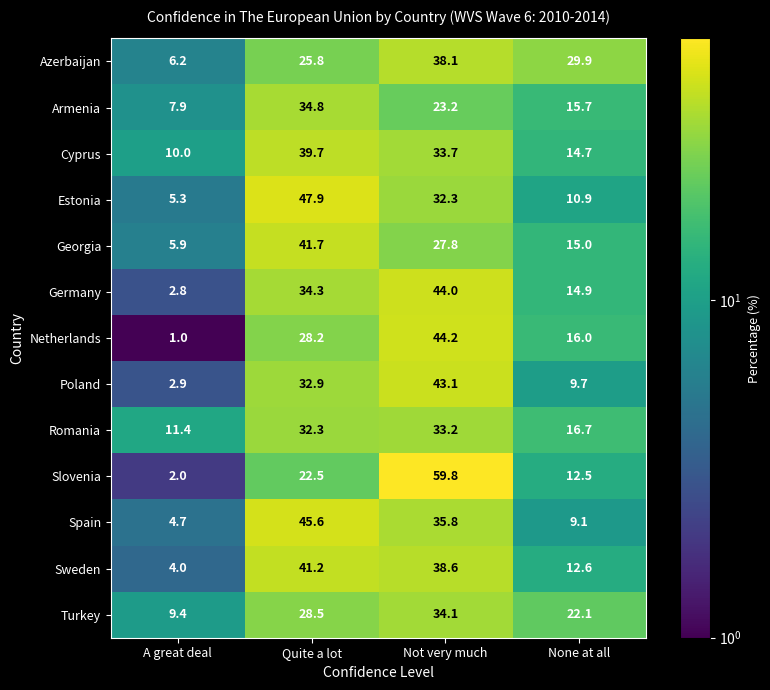

Rank the series by their maximum value, from highest to lowest.

Slovenia, Estonia, Spain, Netherlands, Germany, Poland, Georgia, Sweden, Cyprus, Azerbaijan, Armenia, Turkey, Romania